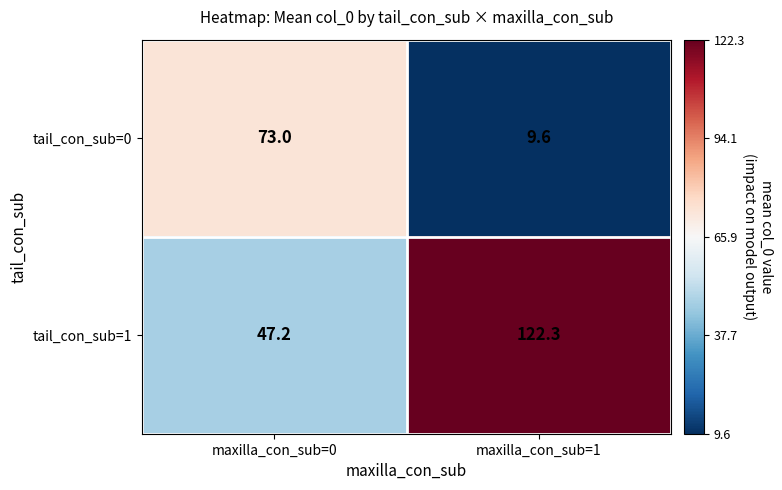

Reading left to right, what are all the values shown in this chart?

tail_con_sub=0: maxilla_con_sub=0=73.0	maxilla_con_sub=1=9.6
tail_con_sub=1: maxilla_con_sub=0=47.2	maxilla_con_sub=1=122.3